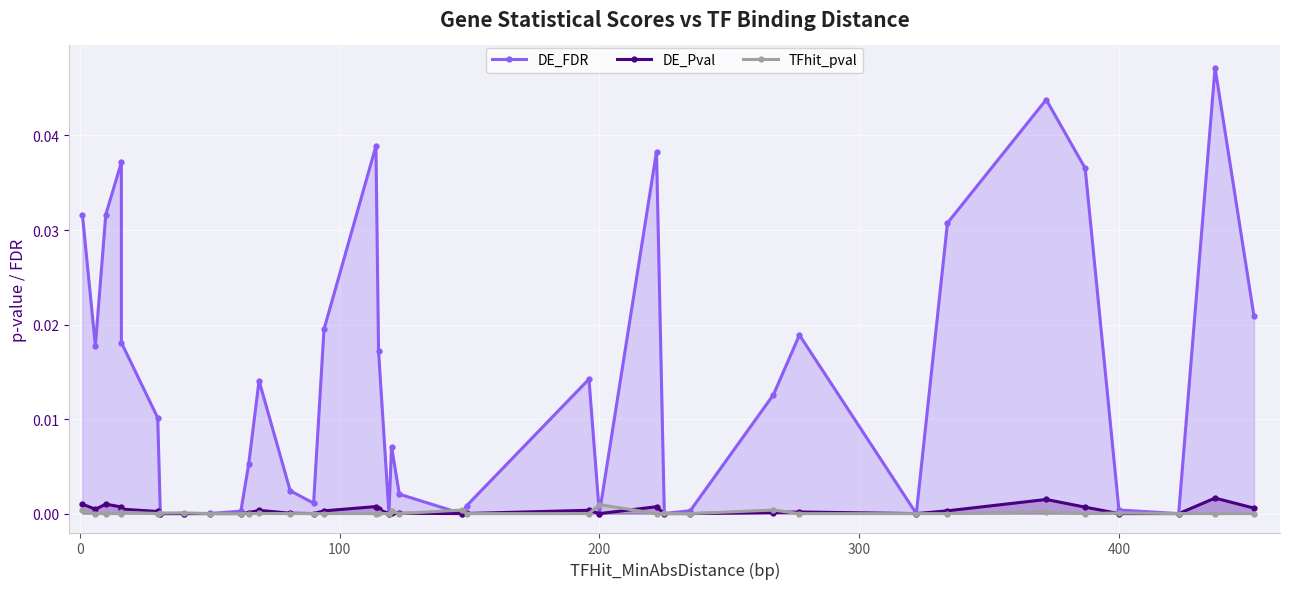

How many interior local valleys does the DE_Pval series have?

9